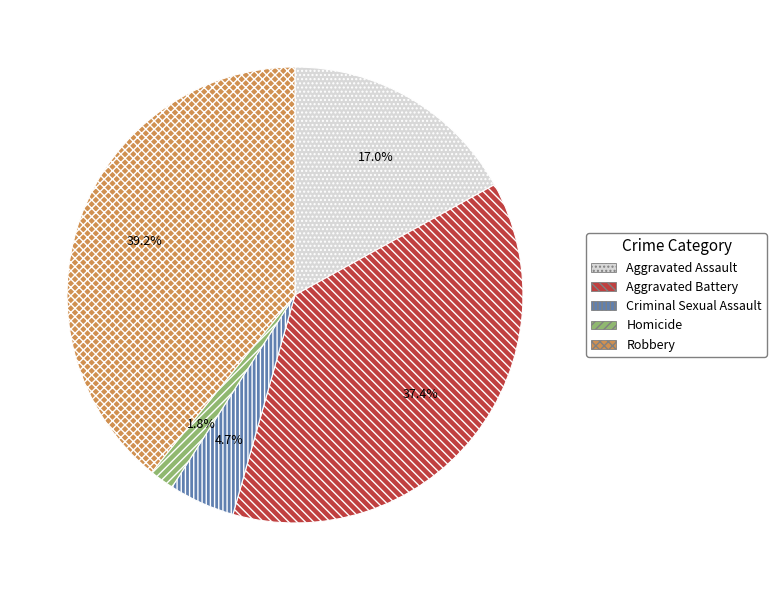

Between Homicide and Aggravated Battery, which is larger?

Aggravated Battery